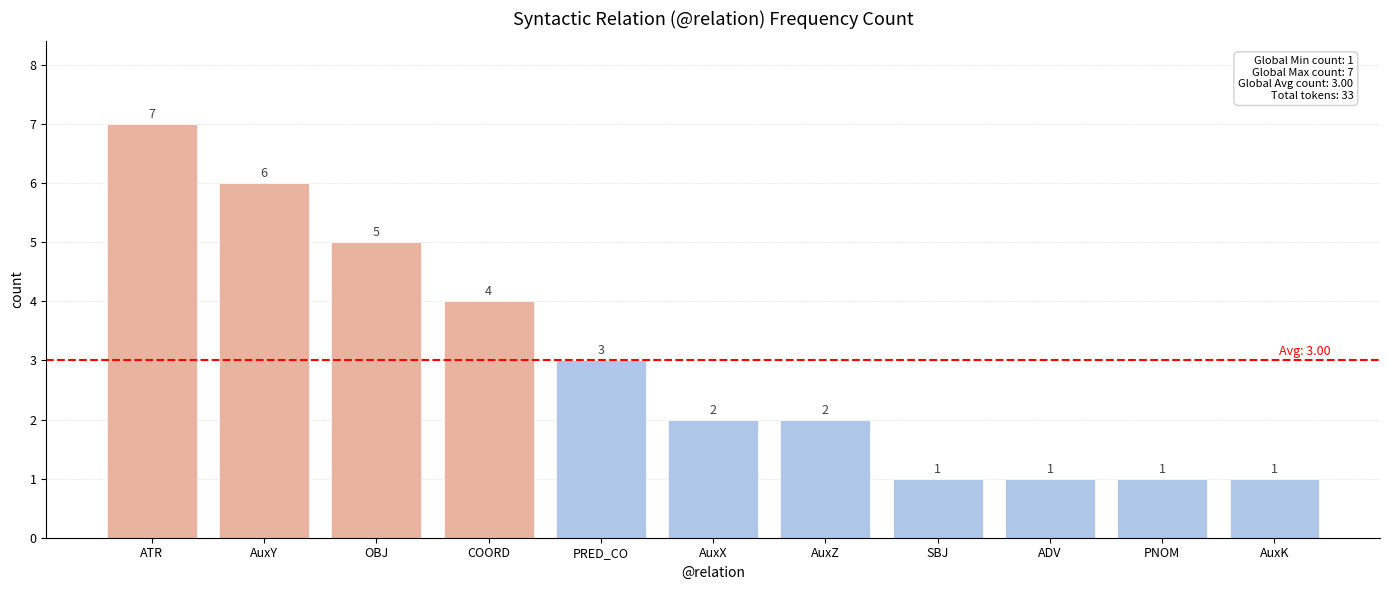

What is the change in value from AuxZ to AuxK?

-1